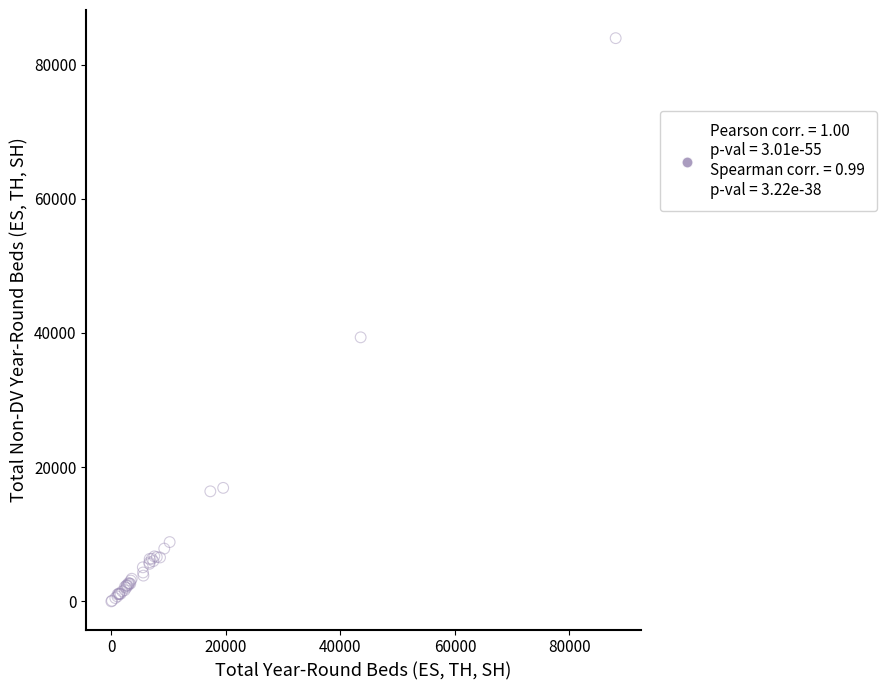

What Y value in the scatter plot is closest to 41963?

39345